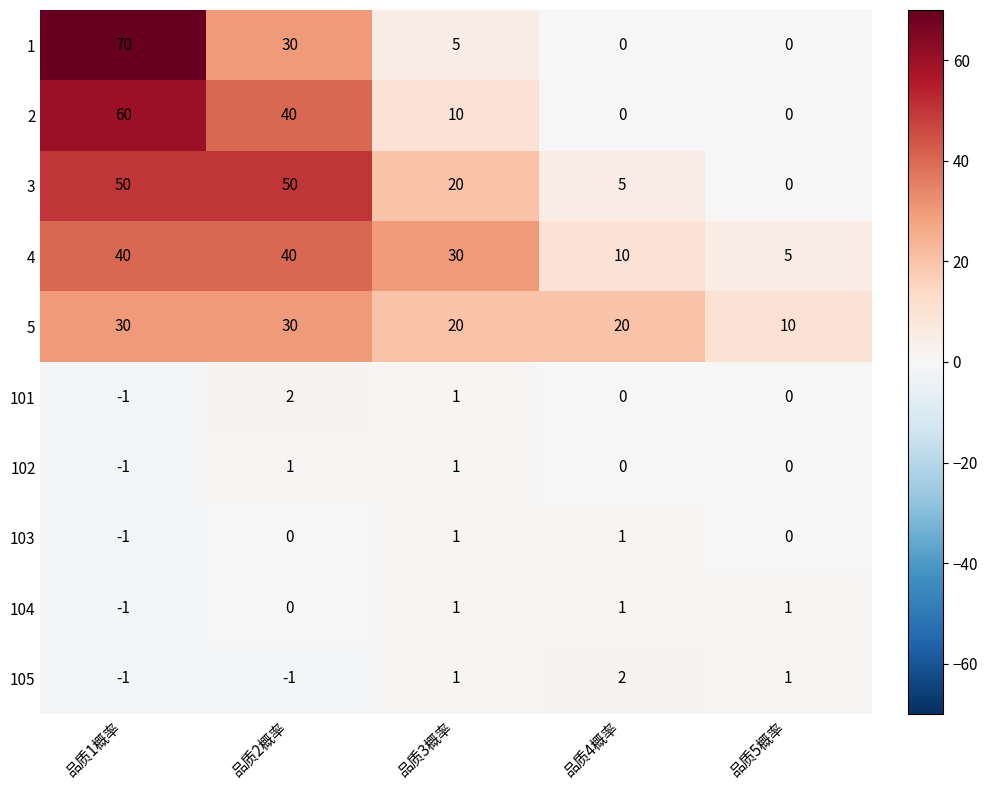

What is the total value across all series at 品质4概率?

39